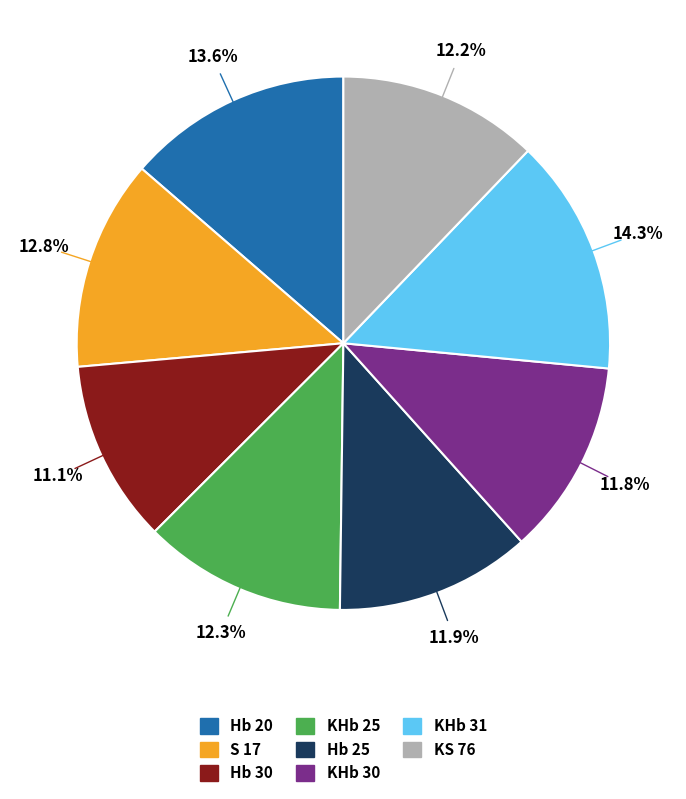

How much of the chart is everything except Hb 25?

88.1%